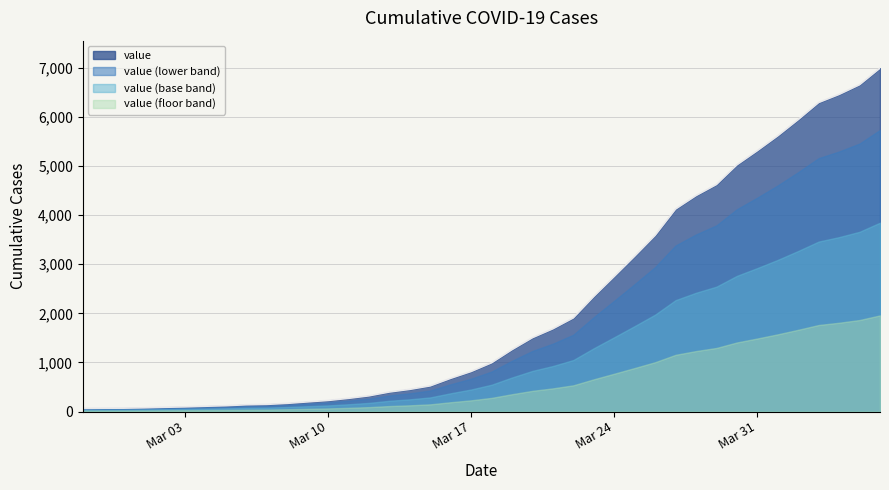

What position from the left is 2020-03-07?

10